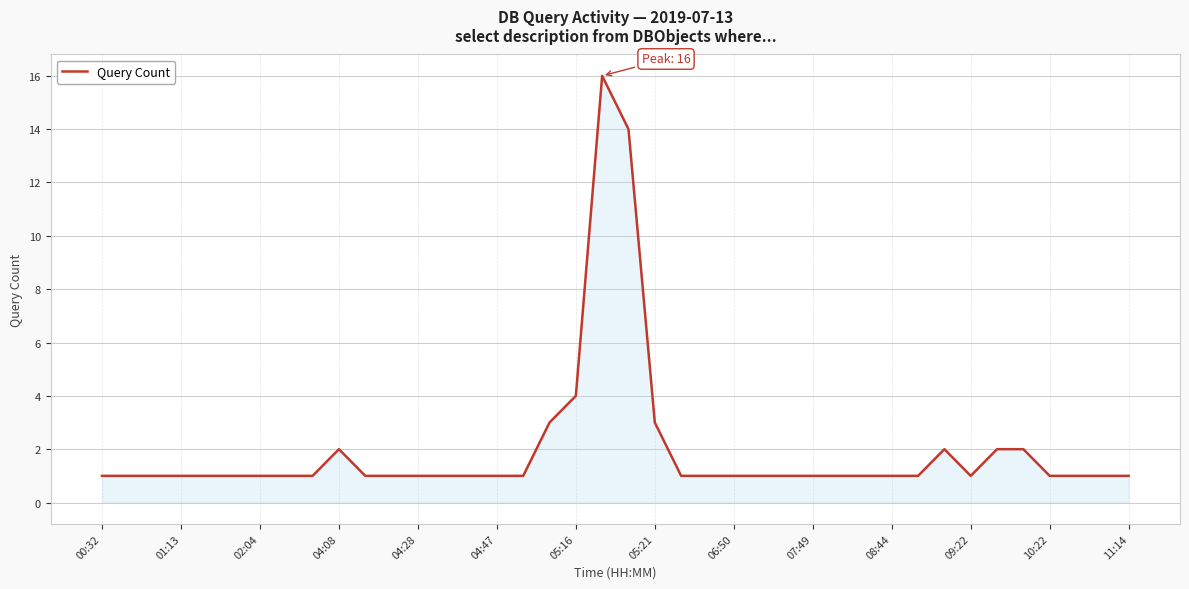

What is the maximum value shown in the chart?

16